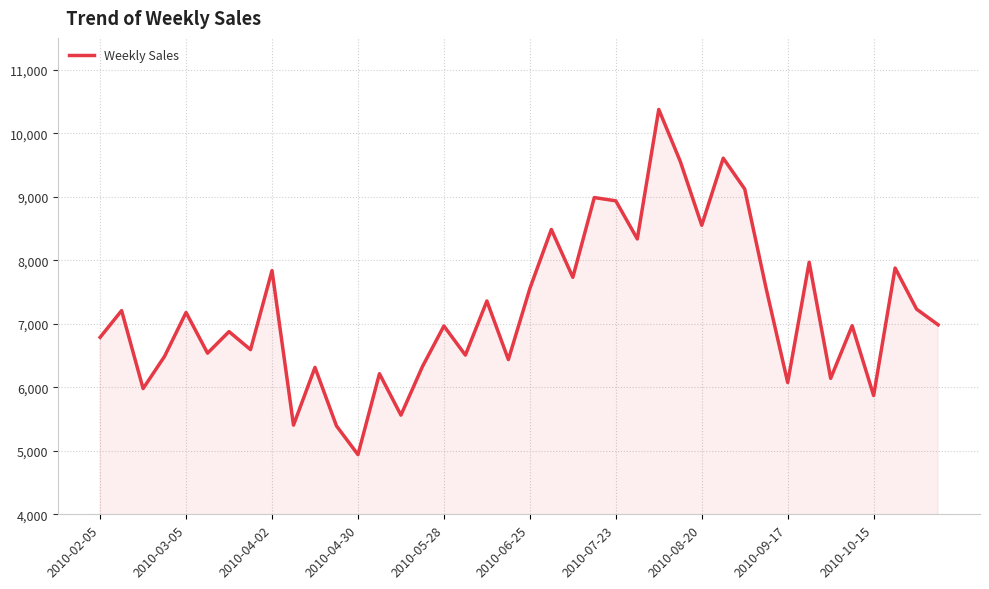

How many lines are shown in the chart?

1